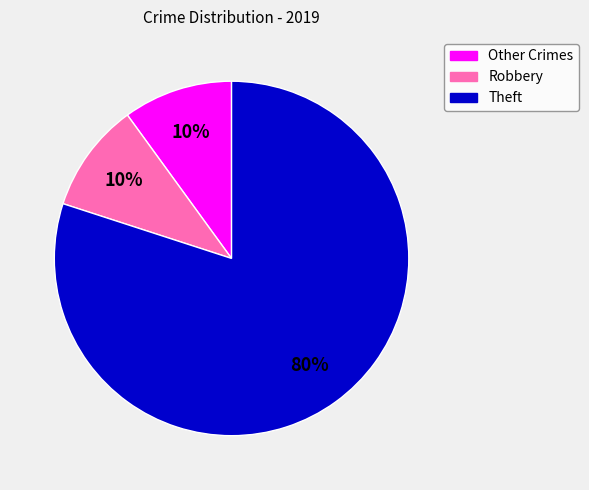

True or false: Other Crimes accounts for 10% of the total.

True